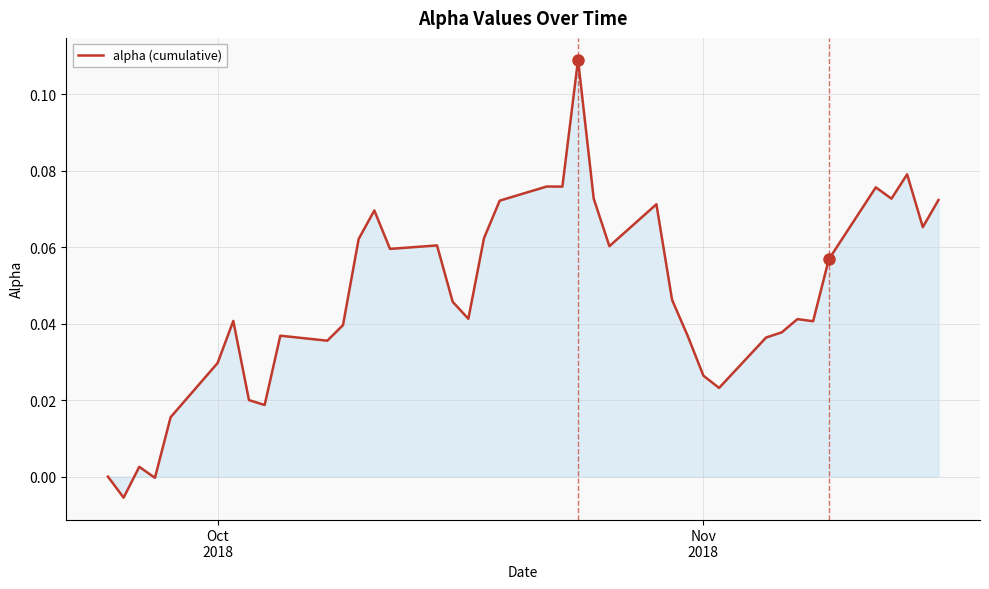

What is the difference between the second highest and second lowest values?

0.1